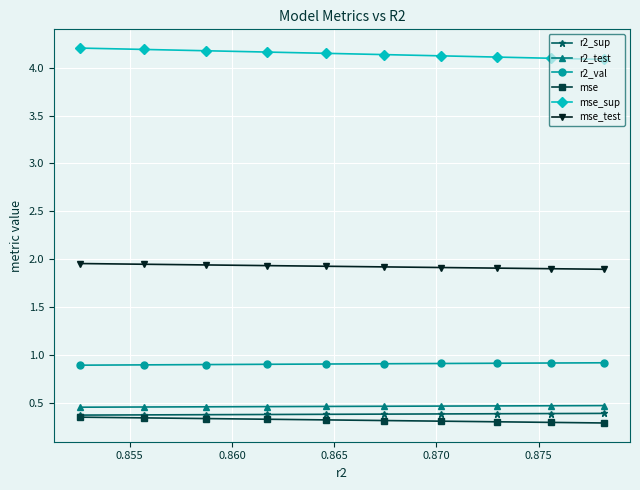

Which series has the largest total across all categories?

mse_sup